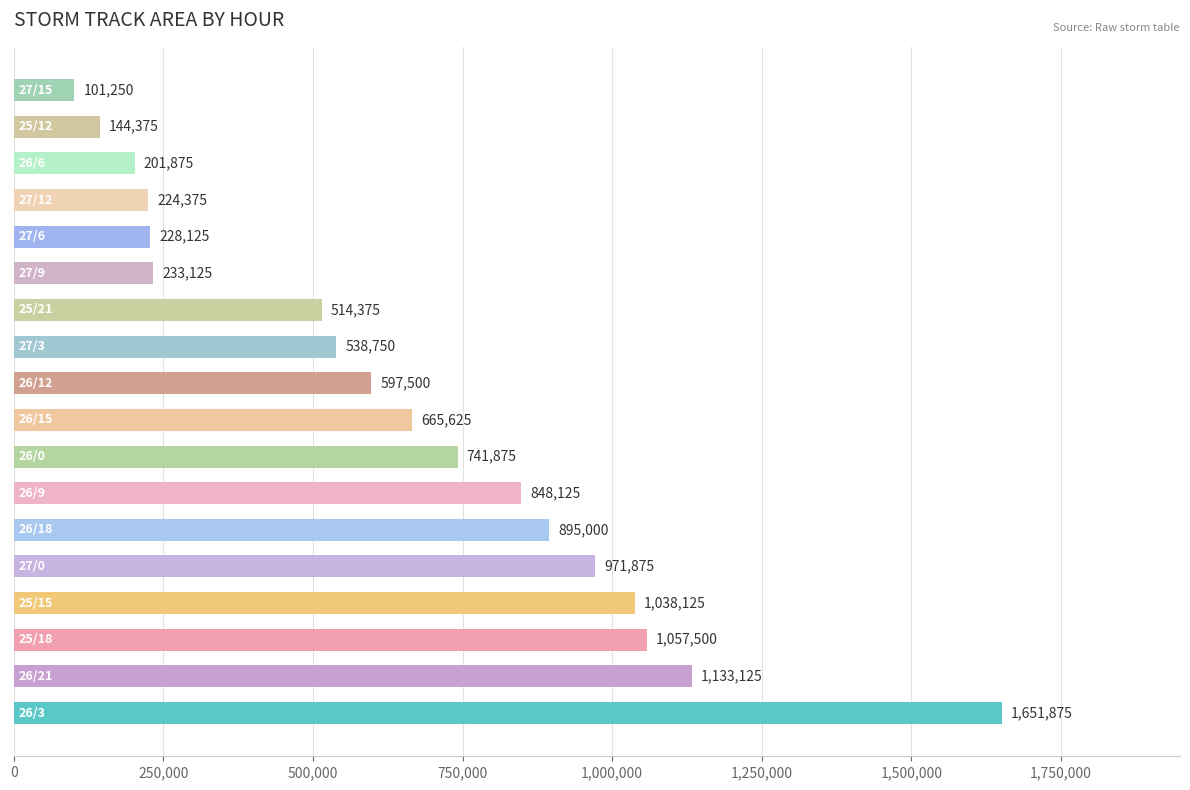

What is the maximum value shown in the chart?

1651875